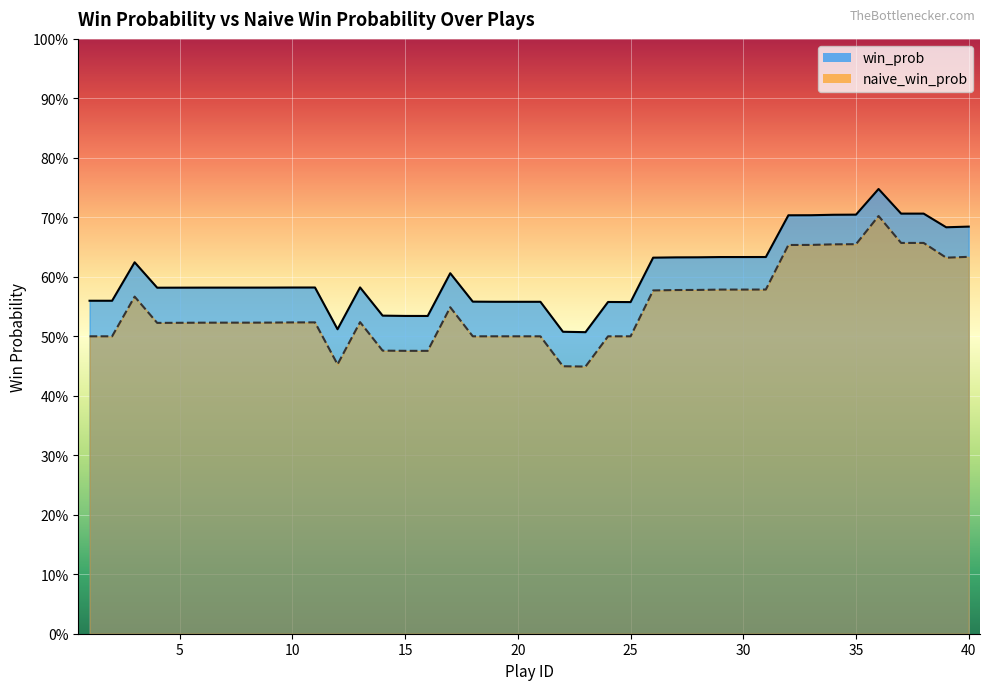

Reading right to left, transcribe all the data shown in this chart.

win_prob: 0.7	0.7	0.7	0.7	0.7	0.7	0.7	0.7	0.7	0.6	0.6	0.6	0.6	0.6	0.6	0.6	0.6	0.5	0.5	0.6	0.6	0.6	0.6	0.6	0.5	0.5	0.5	0.6	0.5	0.6	0.6	0.6	0.6	0.6	0.6	0.6	0.6	0.6	0.6	0.6
naive_win_prob: 0.6	0.6	0.7	0.7	0.7	0.7	0.7	0.7	0.7	0.6	0.6	0.6	0.6	0.6	0.6	0.5	0.5	0.4	0.4	0.5	0.5	0.5	0.5	0.5	0.5	0.5	0.5	0.5	0.5	0.5	0.5	0.5	0.5	0.5	0.5	0.5	0.5	0.6	0.5	0.5